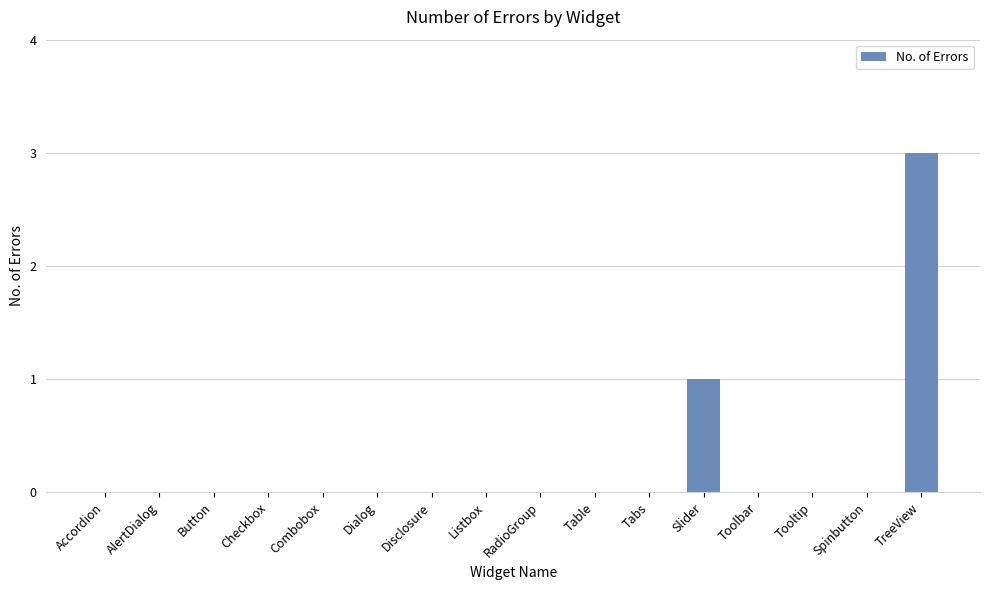

Reading left to right, list all the values displayed in this chart.

0	0	0	0	0	0	0	0	0	0	0	1	0	0	0	3